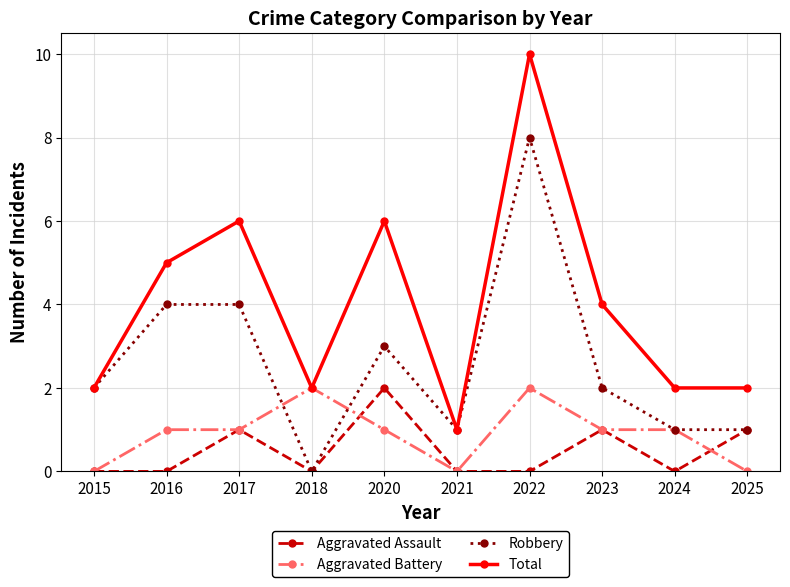

Reading left to right, extract all data points from this chart.

Aggravated Assault: 0	0	1	0	2	0	0	1	0	1
Aggravated Battery: 0	1	1	2	1	0	2	1	1	0
Robbery: 2	4	4	0	3	1	8	2	1	1
Total: 2	5	6	2	6	1	10	4	2	2